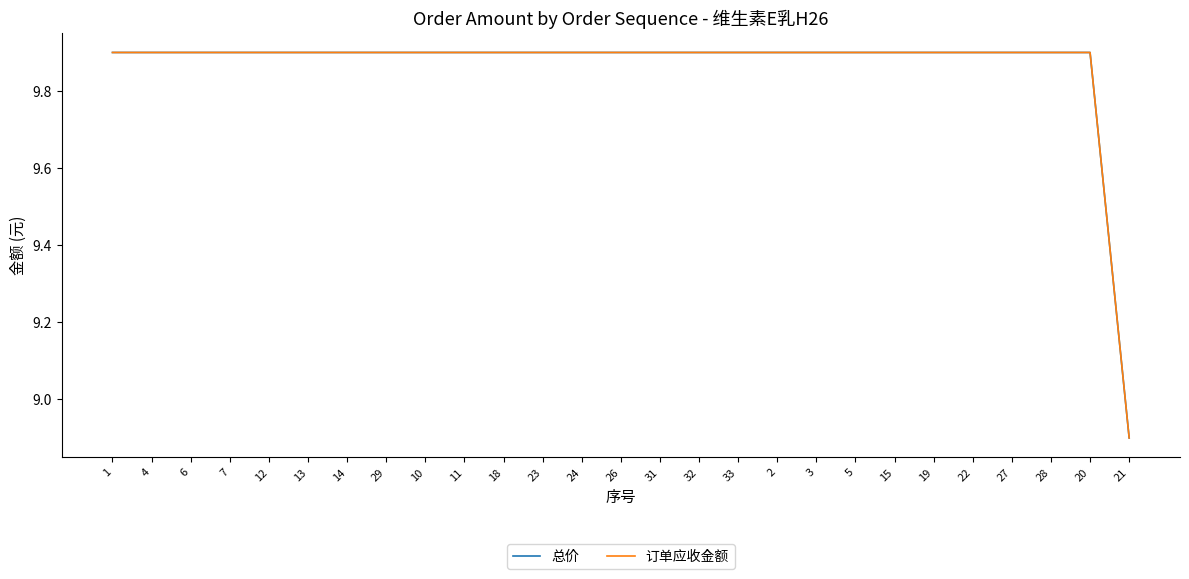

How many lines are shown in the chart?

2